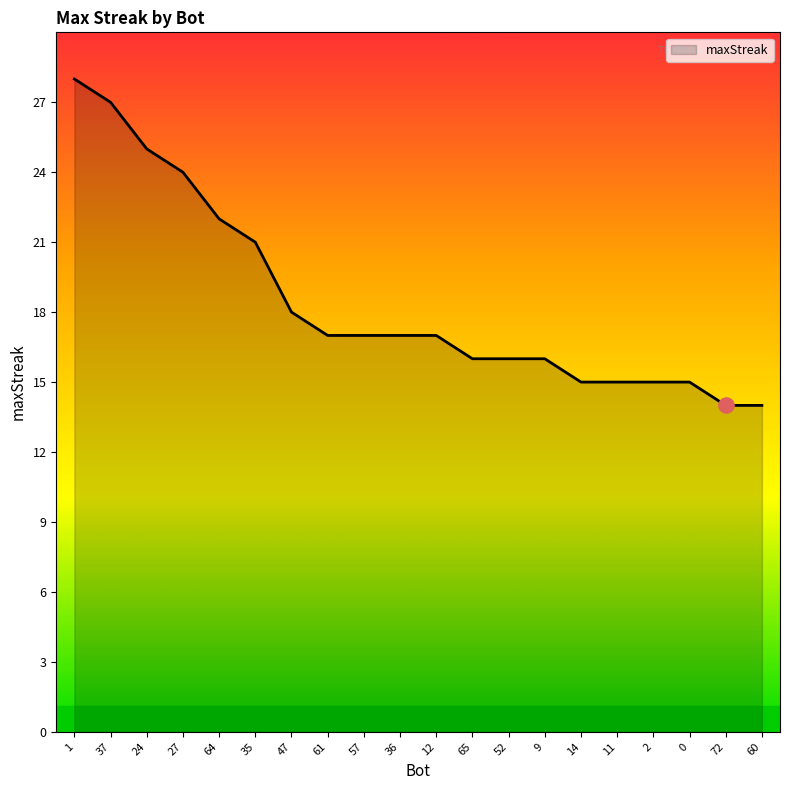

What is the change in value from 64 to 47?

-4